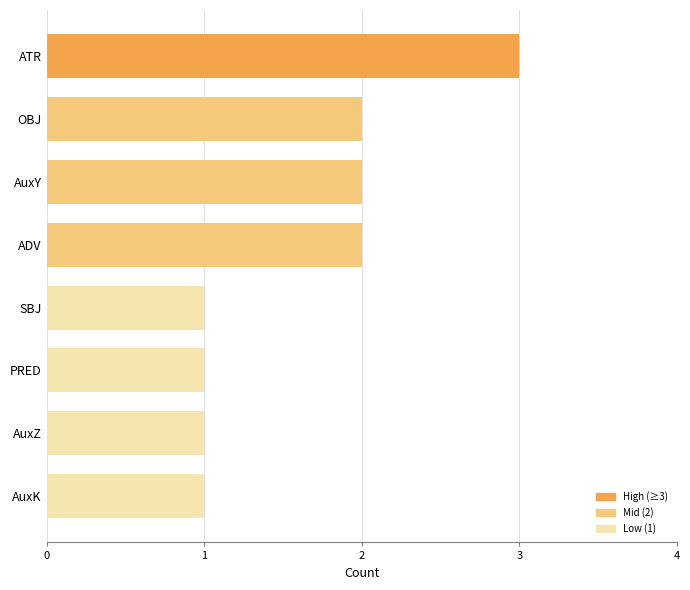

What is the ratio of the value at AuxZ to the value at OBJ?

0.5